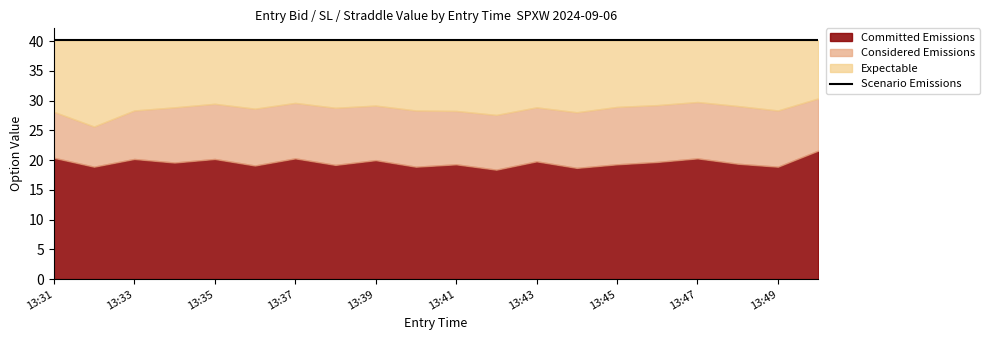

Reading right to left, list all the values displayed in this chart.

Committed Emissions: 13:50=21.6	13:49=18.9	13:48=19.4	13:47=20.3	13:46=19.7	13:45=19.3	13:44=18.7	13:43=19.8	13:42=18.4	13:41=19.3	13:40=18.9	13:39=20.0	13:38=19.2	13:37=20.3	13:36=19.1	13:35=20.2	13:34=19.6	13:33=20.2	13:32=18.9	13:31=20.4
Considered Emissions: 13:50=30.4	13:49=28.4	13:48=29.1	13:47=29.8	13:46=29.2	13:45=28.9	13:44=28.1	13:43=28.9	13:42=27.6	13:41=28.3	13:40=28.4	13:39=29.2	13:38=28.8	13:37=29.6	13:36=28.6	13:35=29.5	13:34=28.9	13:33=28.4	13:32=25.6	13:31=28.1
Expectable: 13:50=40.1	13:49=40.1	13:48=40.1	13:47=40.1	13:46=40.1	13:45=40.1	13:44=40.1	13:43=40.1	13:42=40.1	13:41=40.1	13:40=40.1	13:39=40.1	13:38=40.1	13:37=40.1	13:36=40.1	13:35=40.1	13:34=40.1	13:33=40.1	13:32=40.1	13:31=40.1
Scenario Emissions: 13:50=40.1	13:49=40.1	13:48=40.1	13:47=40.1	13:46=40.1	13:45=40.1	13:44=40.1	13:43=40.1	13:42=40.1	13:41=40.1	13:40=40.1	13:39=40.1	13:38=40.1	13:37=40.1	13:36=40.1	13:35=40.1	13:34=40.1	13:33=40.1	13:32=40.1	13:31=40.1